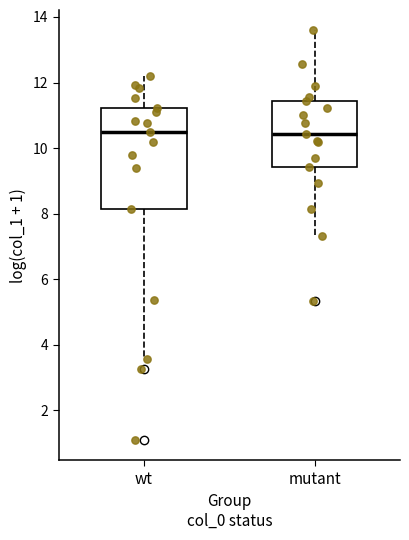

Reading left to right, read every box against the y-axis: the position of its median line, the range the box covers, and the ends of its whiskers. The values are not printed on the chart, so give them approximately, as read against the axis.

wt: median 10.4, box 8.2 to 11.2, whiskers 3.6 to 12.2
mutant: median 10.4, box 9.4 to 11.4, whiskers 7.4 to 13.6